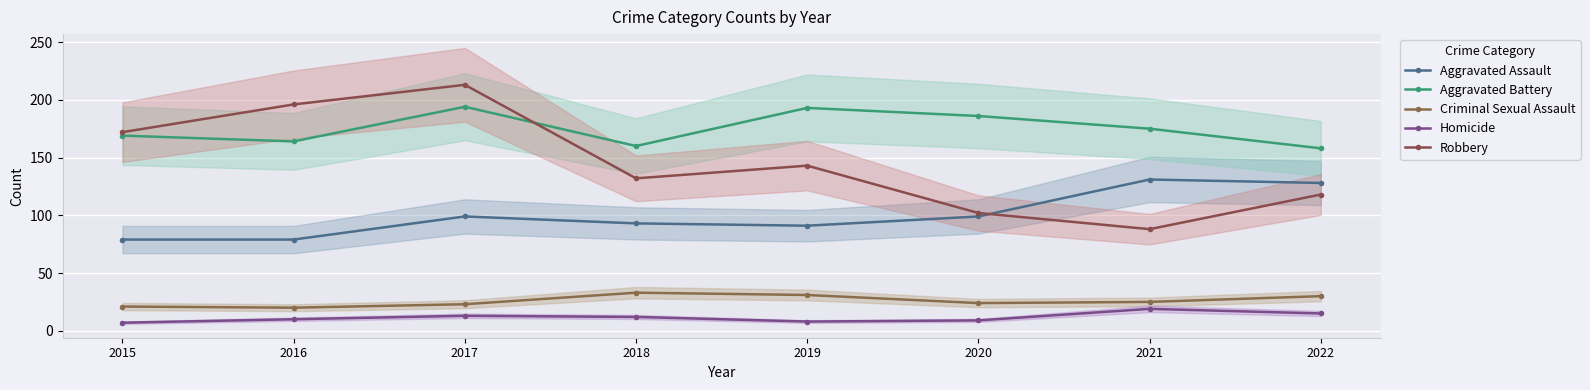

The Aggravated Assault series shows 28 at 2017. True or false?

False